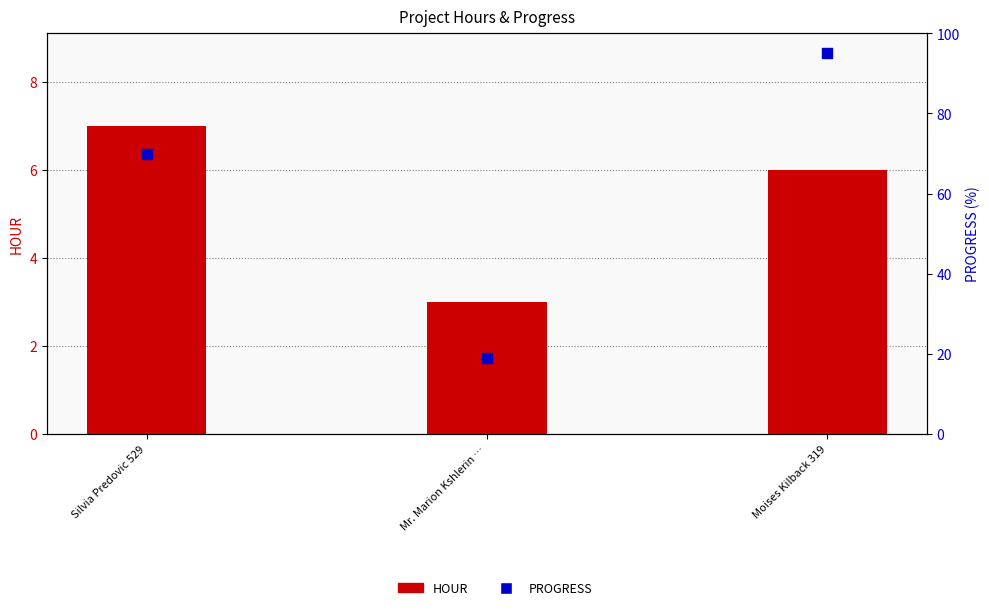

Which series contains the lowest Y value?

HOUR